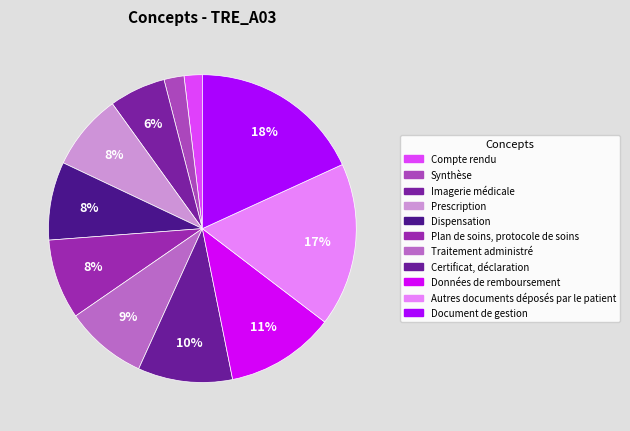

Is there a majority slice in this chart?

No